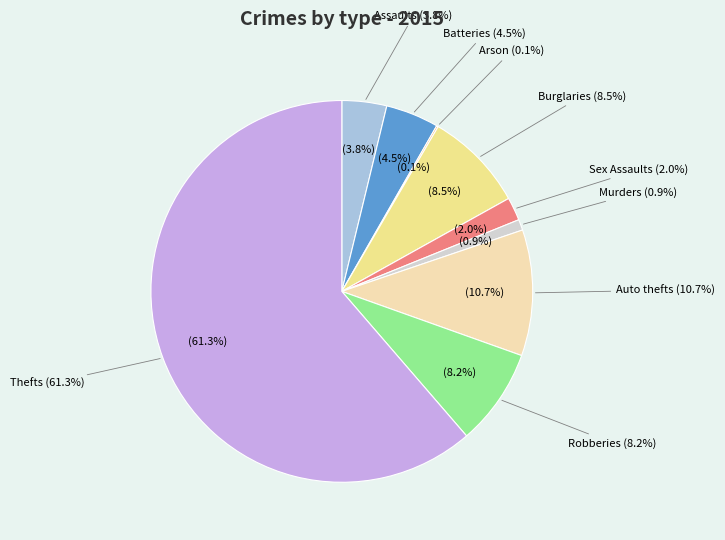

Count the number of slices in the pie.

9